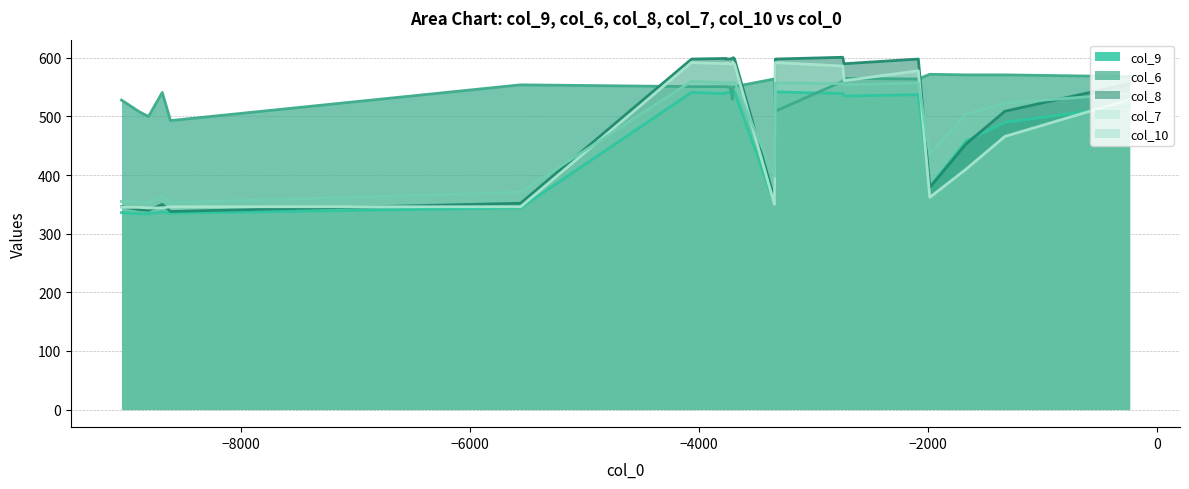

What are all the series names shown in the legend?

col_9, col_6, col_8, col_7, col_10